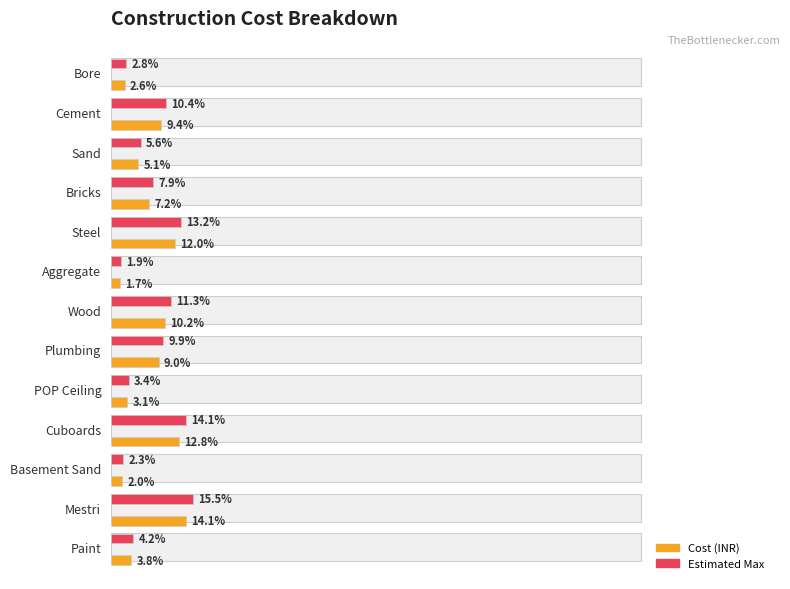

Which series changed the most between Cement and Mestri?

Estimated Max Cost